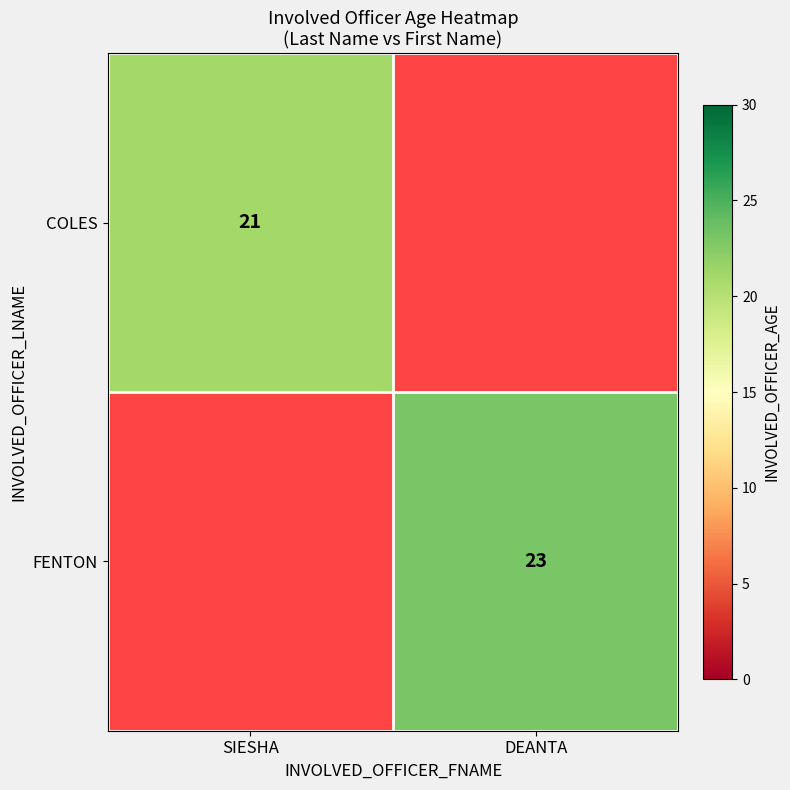

True or false: FENTON has a value of 7 at DEANTA.

False